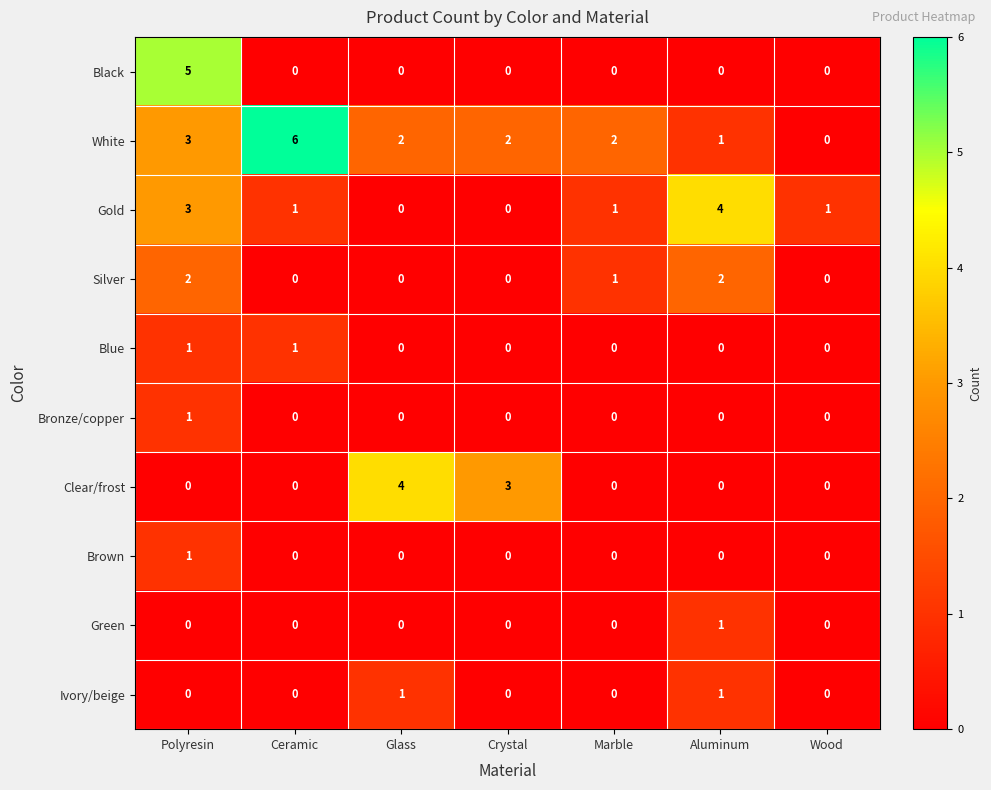

What is the total value across all series at Marble?

4